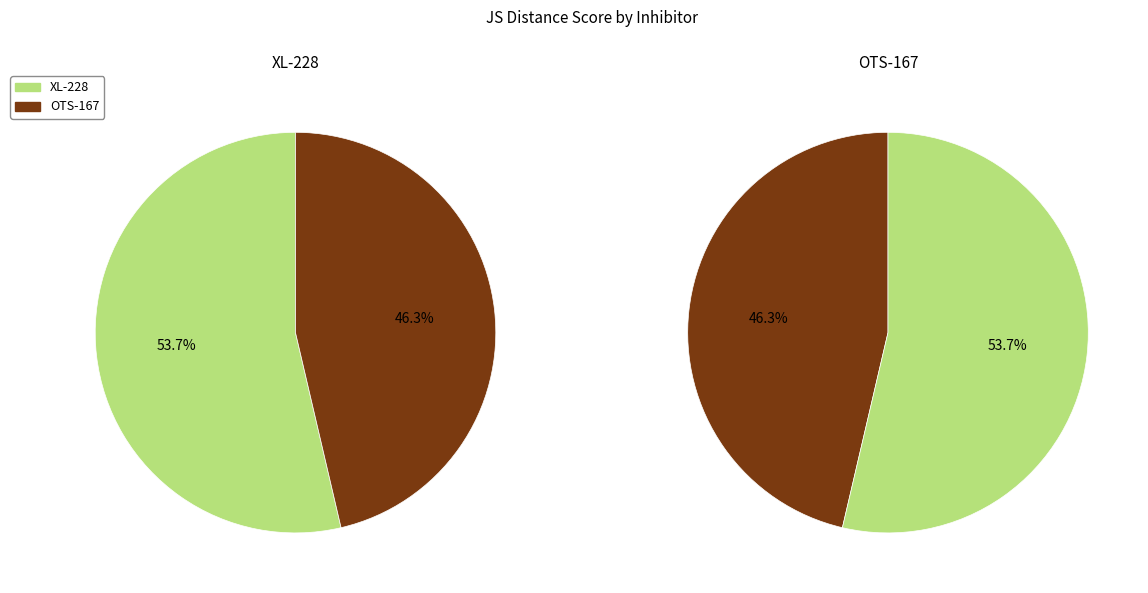

Which slice is the smallest?

OTS-167